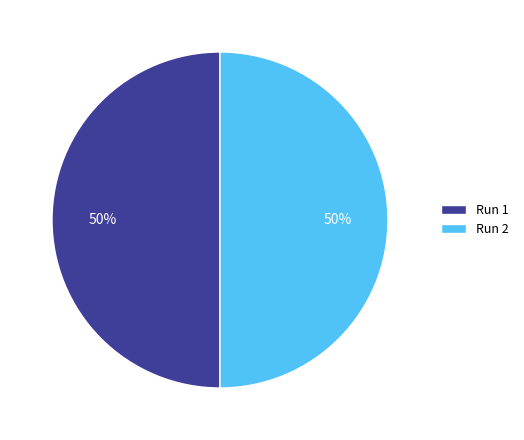

To the nearest percent, what percentage of the pie is Run 2?

50%